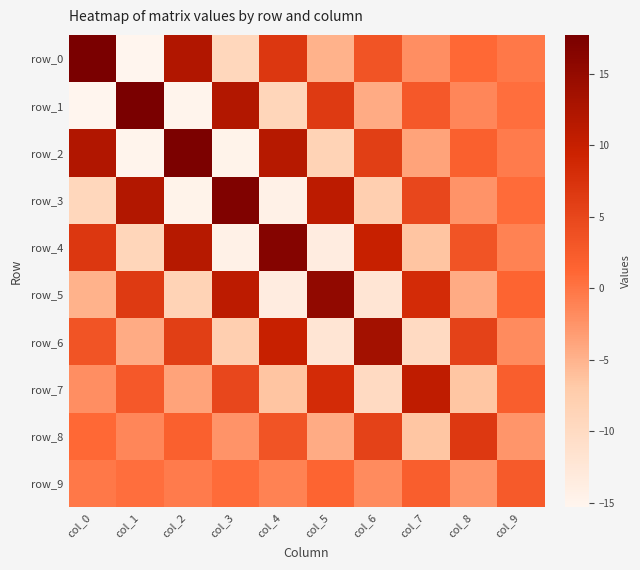

List the labels in order of row_8 value, largest first.

col_8, col_6, col_4, col_2, col_0, col_1, col_3, col_9, col_5, col_7